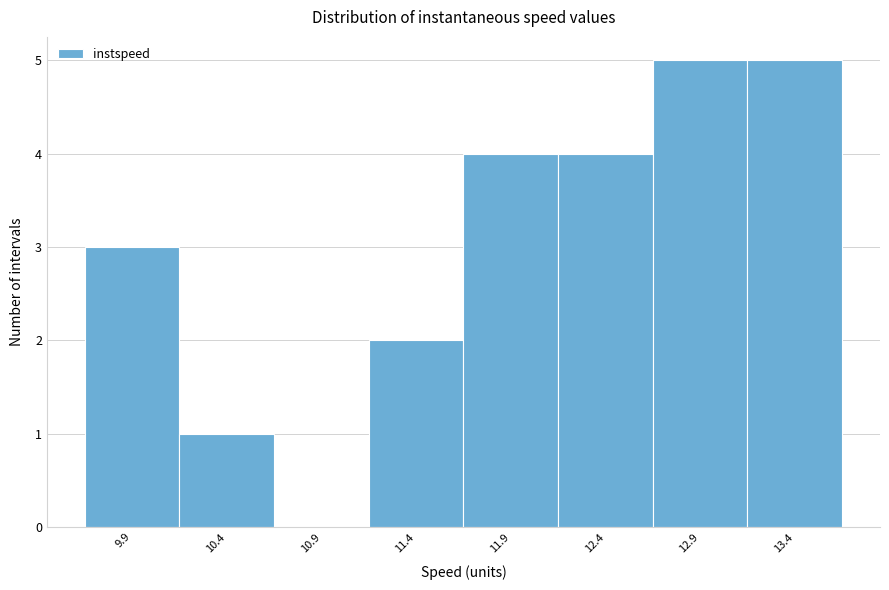

Reading left to right, list all the values displayed in this chart.

9.9=3	10.4=1	10.9=0	11.4=2	11.9=4	12.4=4	12.9=5	13.4=5